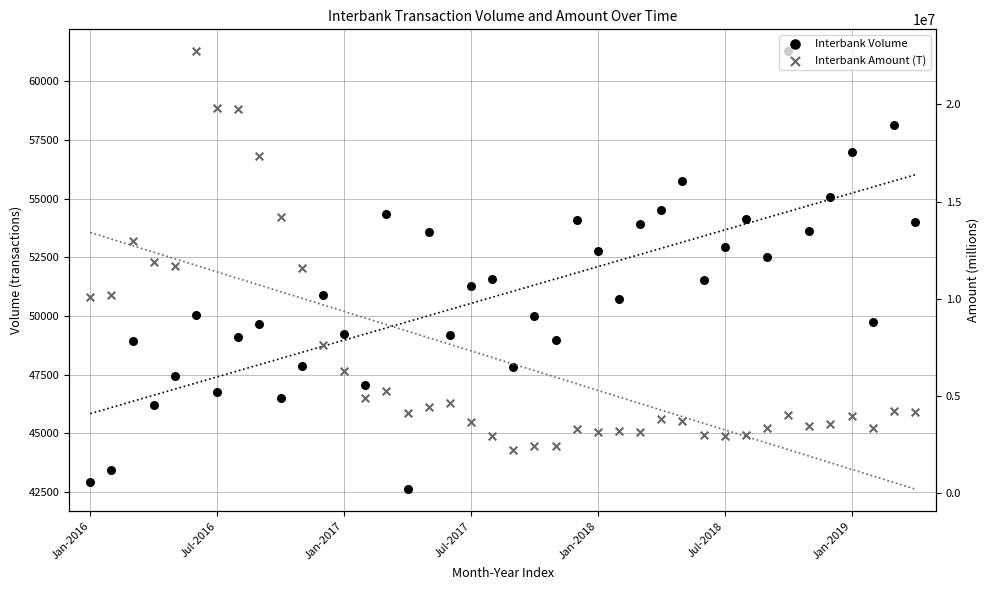

Is the value of Interbank Amount (T) at Jul-2018 greater than the value of Interbank Volume at 31?

Yes